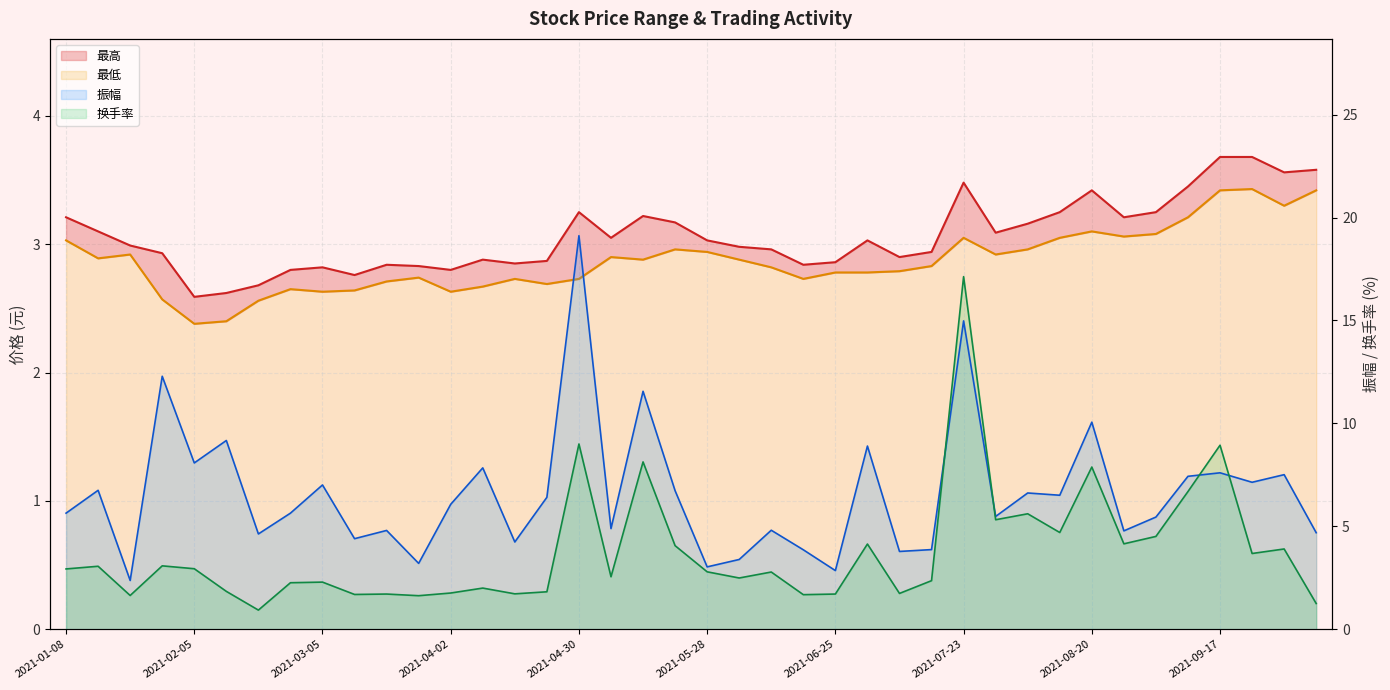

Is it true that 最低 equals 2.6 at 2021-04-02?

True